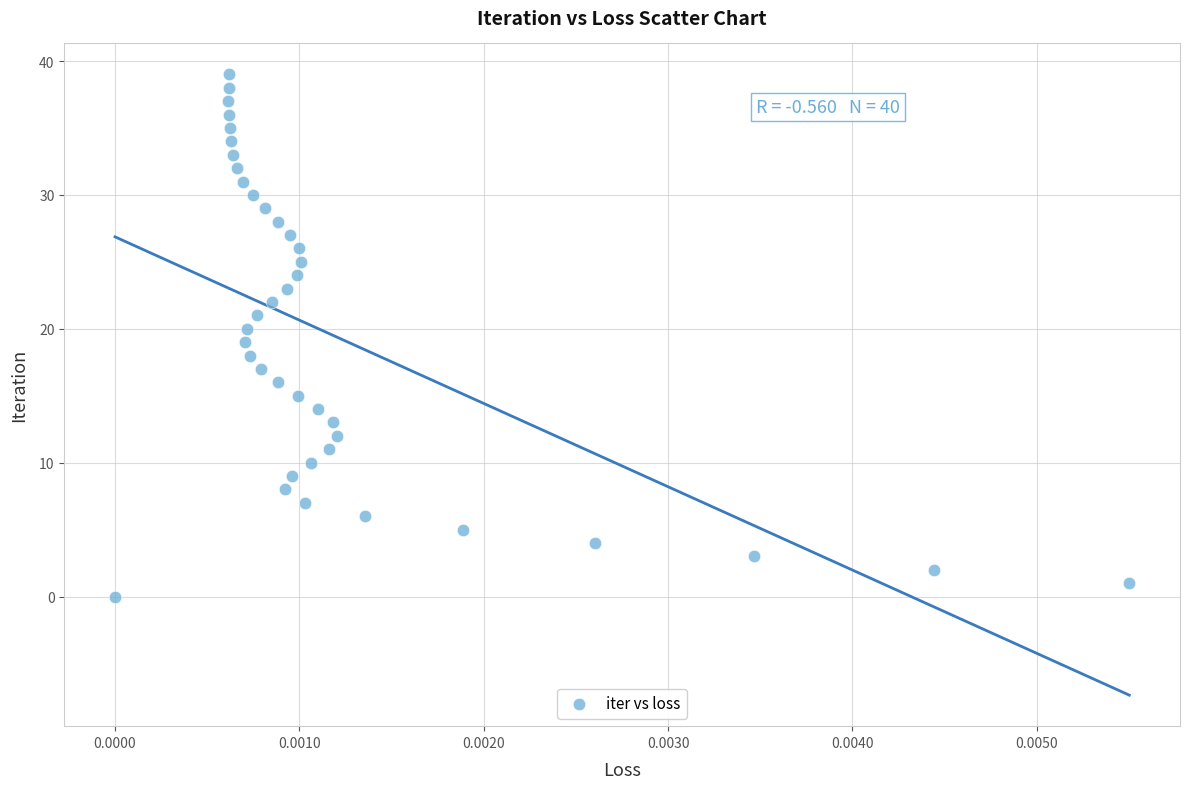

What is the range of Y values (max minus min)?

39